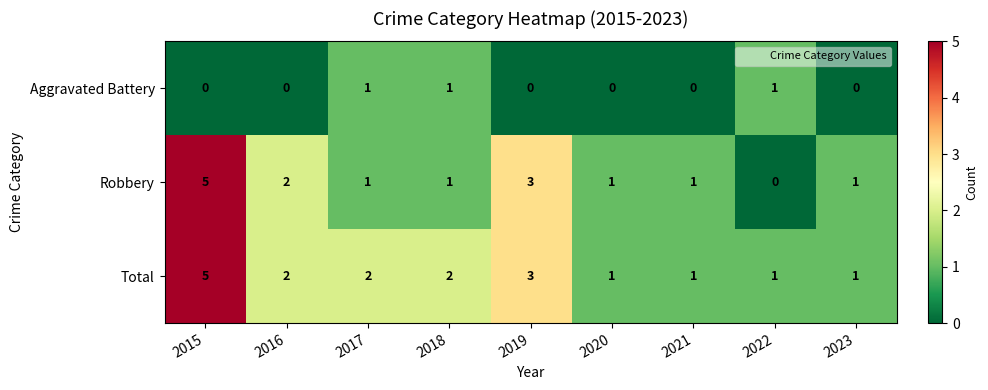

Which series has the widest spread of values?

Robbery